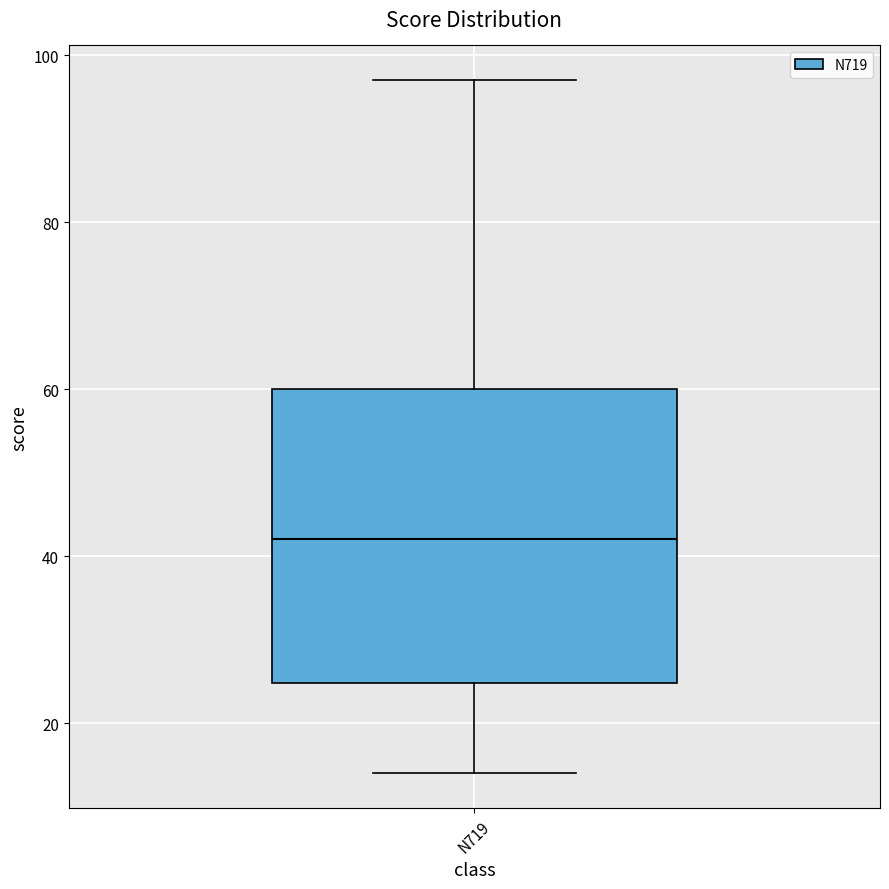

Transcribe this box plot: give where the median line is, the range the box spans, and where the two whiskers end, as read against the y-axis. The values are not printed on the chart, so give them approximately, as read against the axis.

median 42, box 24 to 60, whiskers 14 to 98